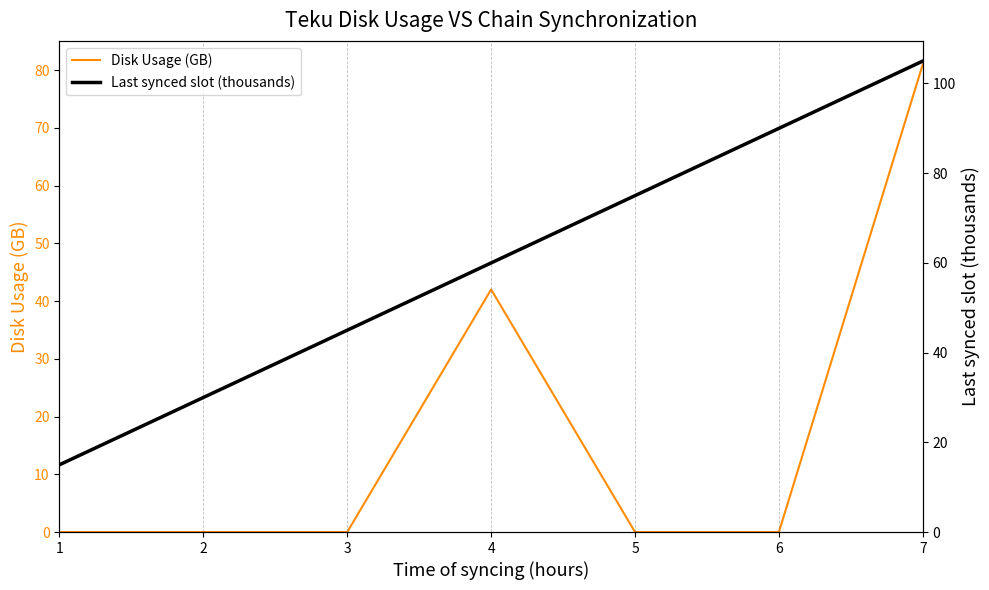

Which series has the largest range (max minus min)?

Last synced slot (thousands)